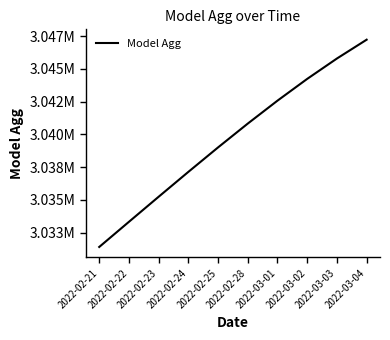

Rank the categories by value from highest to lowest.

2022-03-04, 2022-03-03, 2022-03-02, 2022-03-01, 2022-02-28, 2022-02-25, 2022-02-24, 2022-02-23, 2022-02-22, 2022-02-21